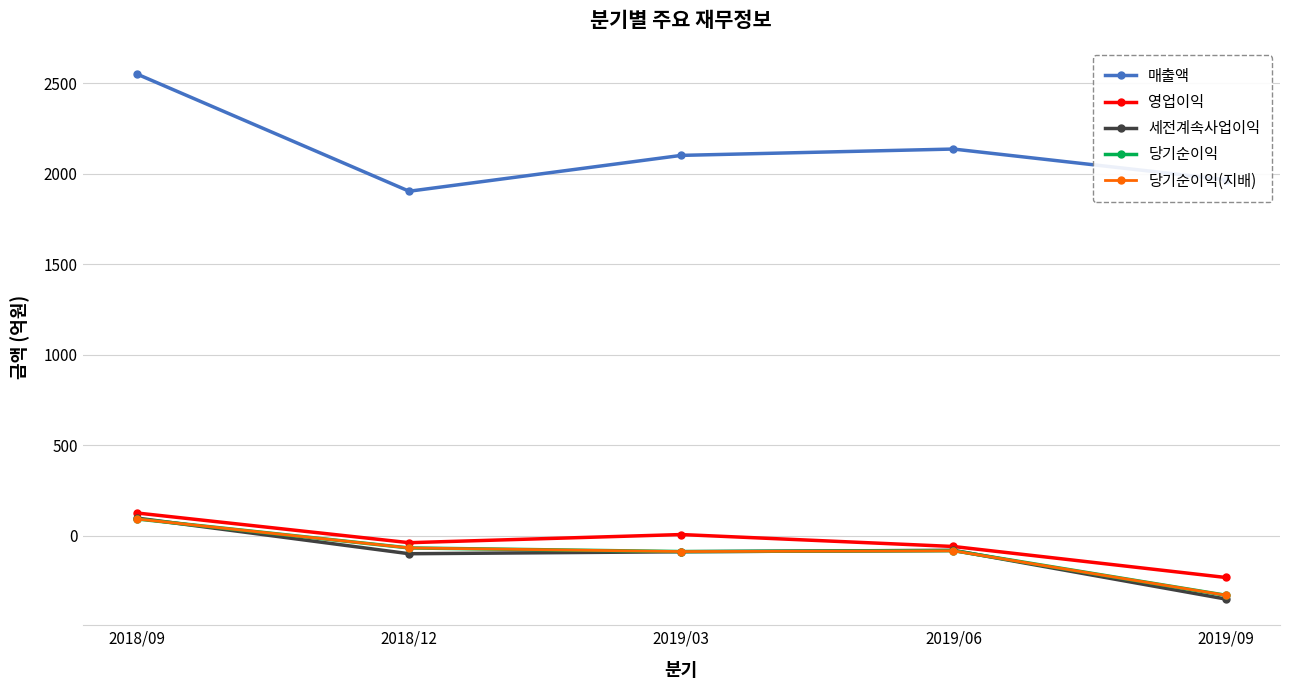

How many data points in 세전계속사업이익 are above -87?

2